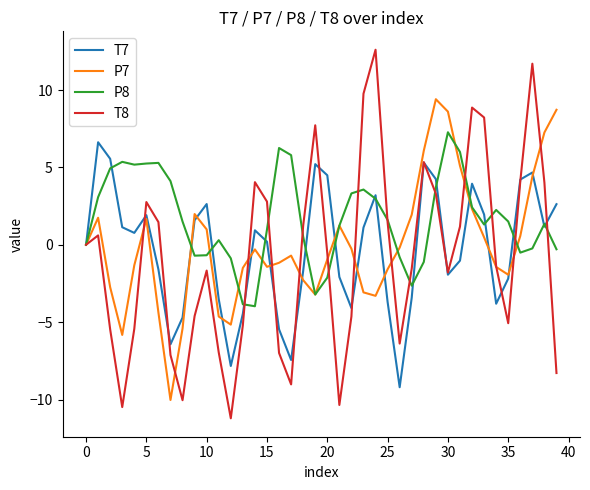

Which series has the widest spread of values?

T8